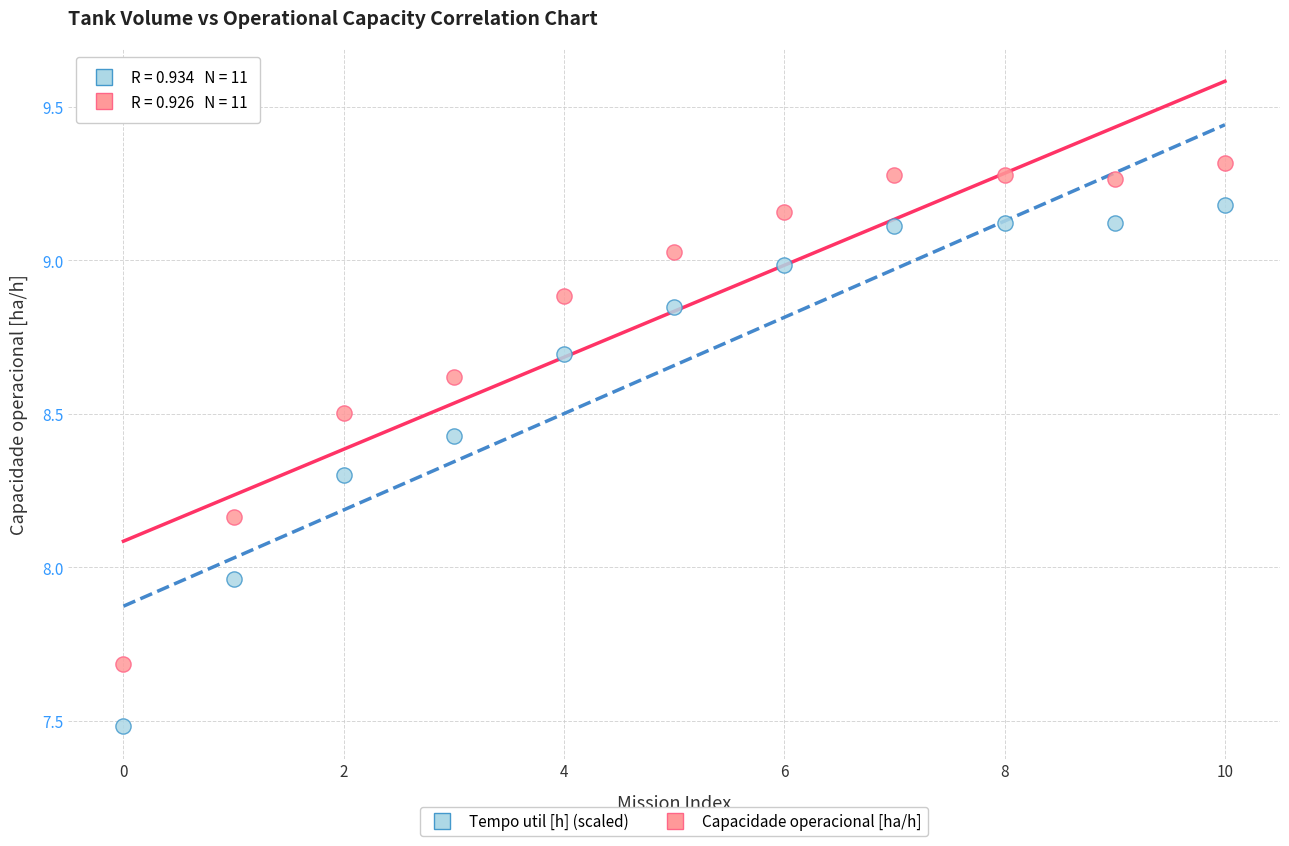

Which series reaches the minimum Y coordinate?

Tempo util [h] (scaled)